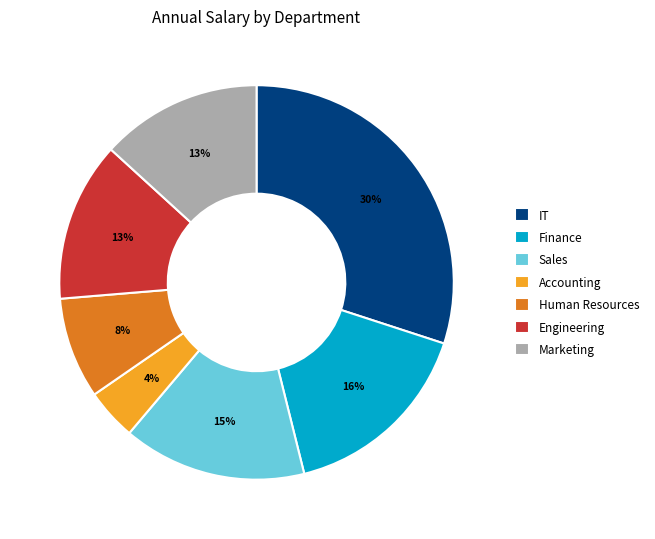

What is the smallest slice in the pie chart?

Accounting